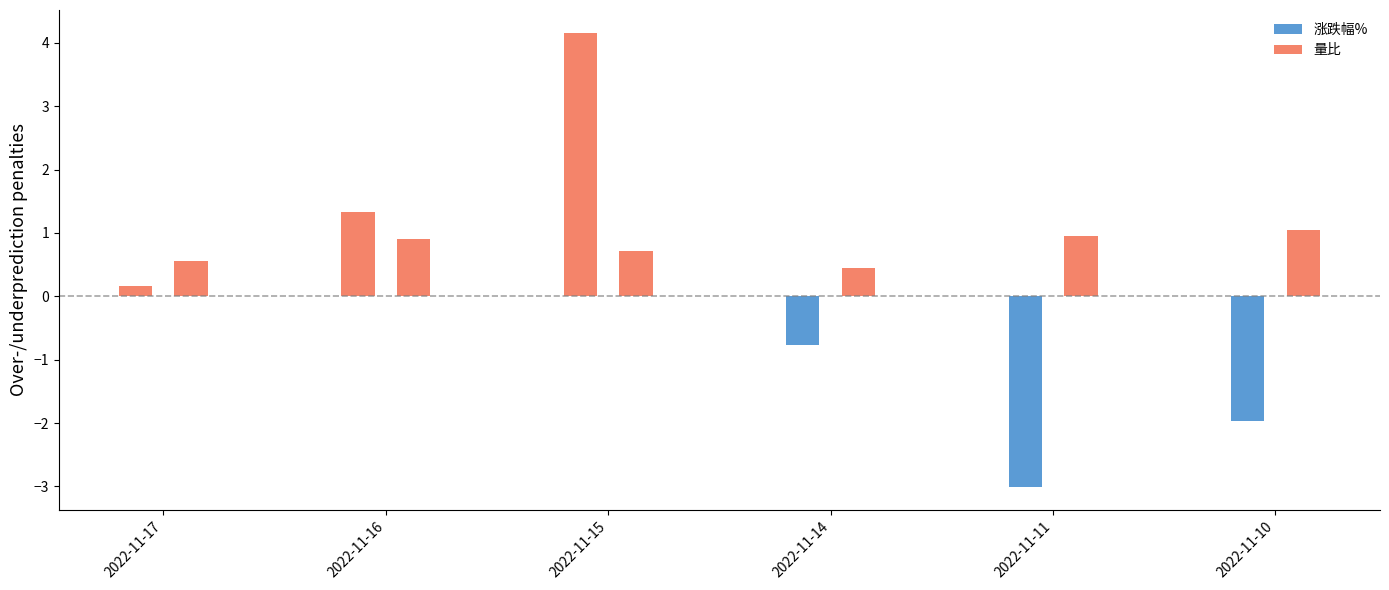

How many categories are shown in the chart?

6